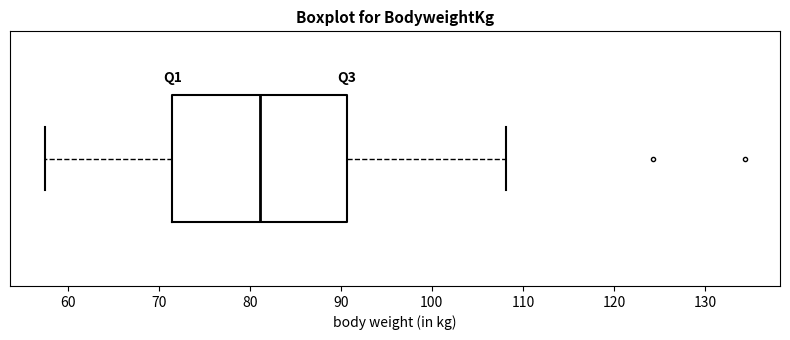

Read this box plot against the x-axis: the position of the median line, the range covered by the box, and the ends of both whiskers. The values are not printed on the chart, so give them approximately, as read against the axis.

median 81, box 71 to 91, whiskers 58 to 108